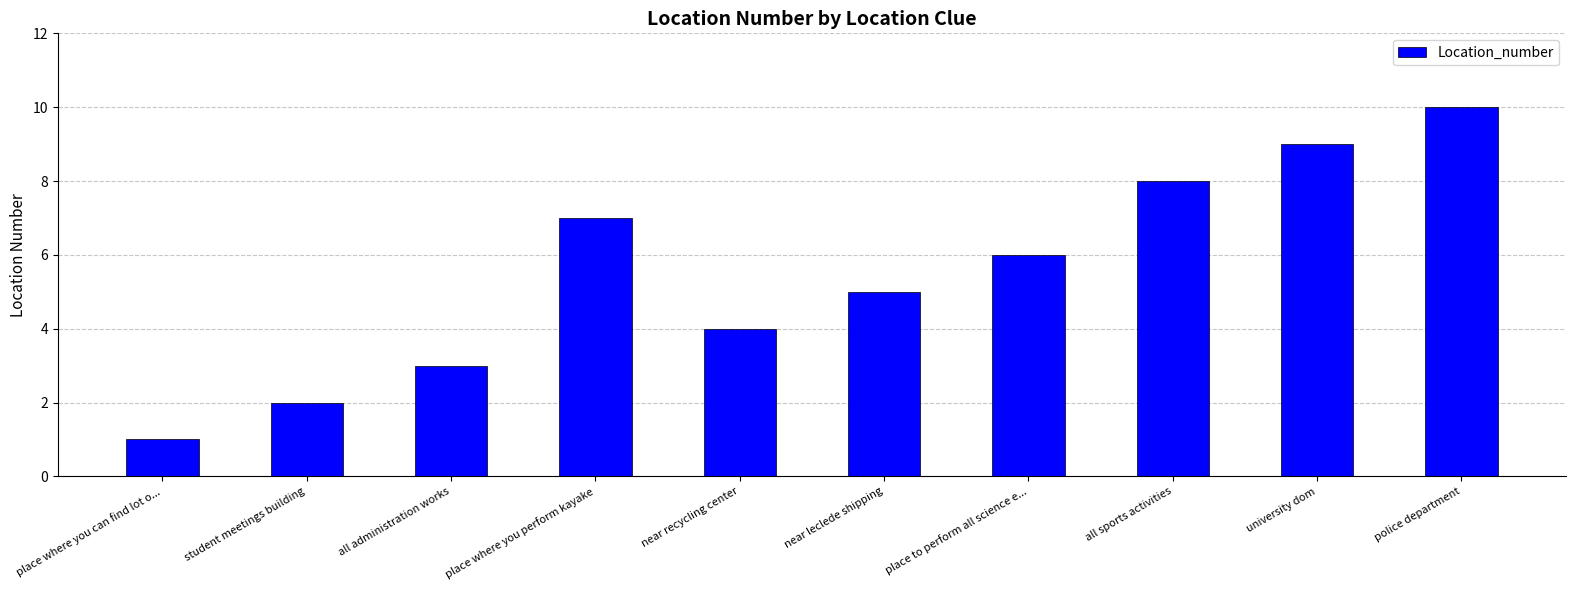

Which has a higher value, university dom or place where you perform kayake?

university dom